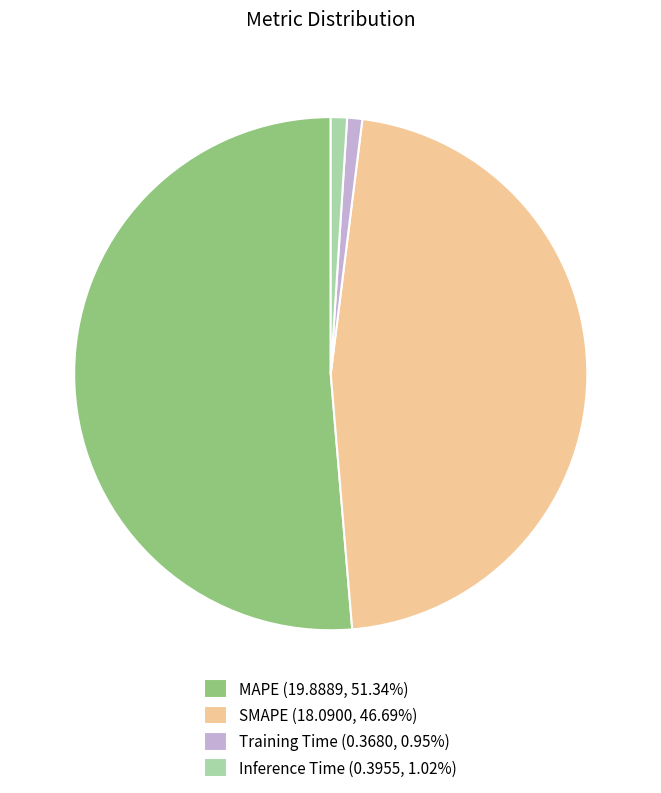

Is the sum of SMAPE (18.0900, 46.69%) and MAPE (19.8889, 51.34%) greater than half?

Yes